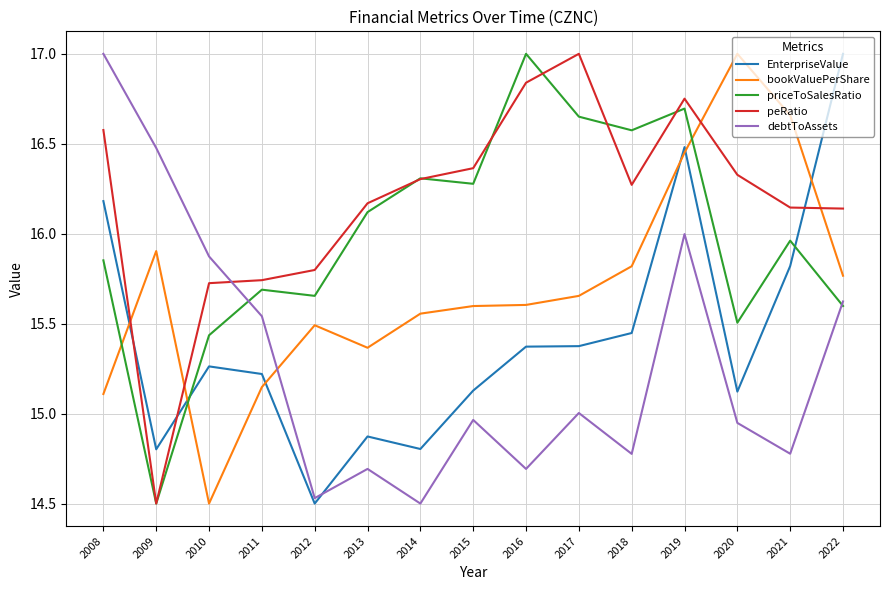

What is the sum of all peRatio values?

242.7